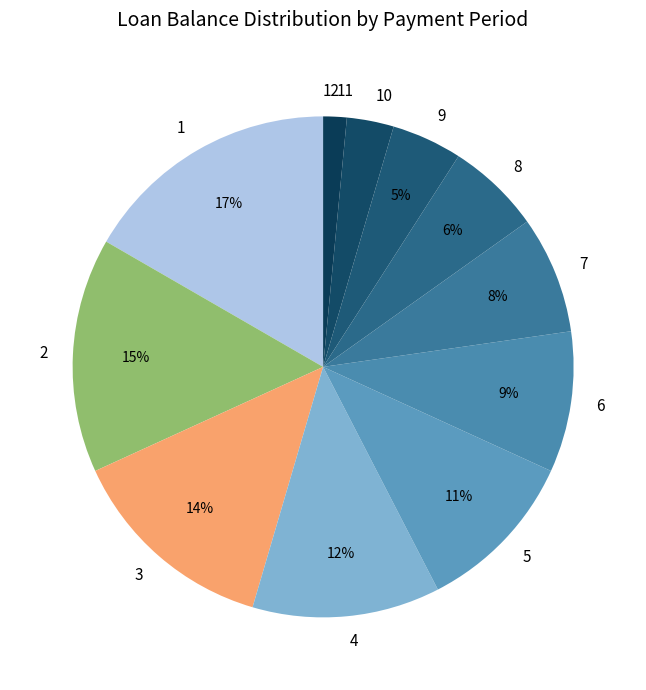

Between 3 and 8, which is larger?

3